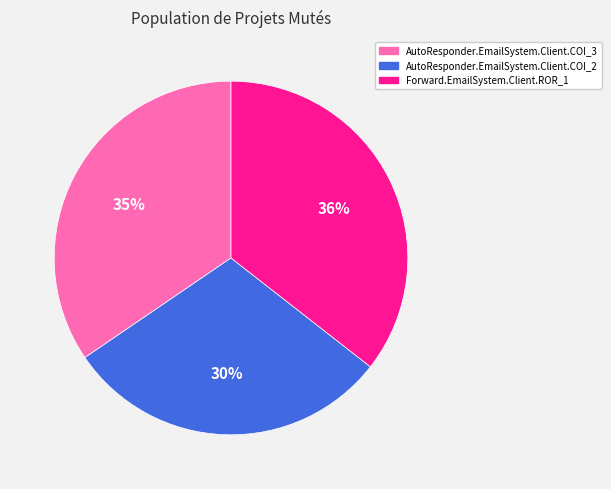

True or false: Forward.EmailSystem.Client.ROR_1 accounts for 36% of the total.

True